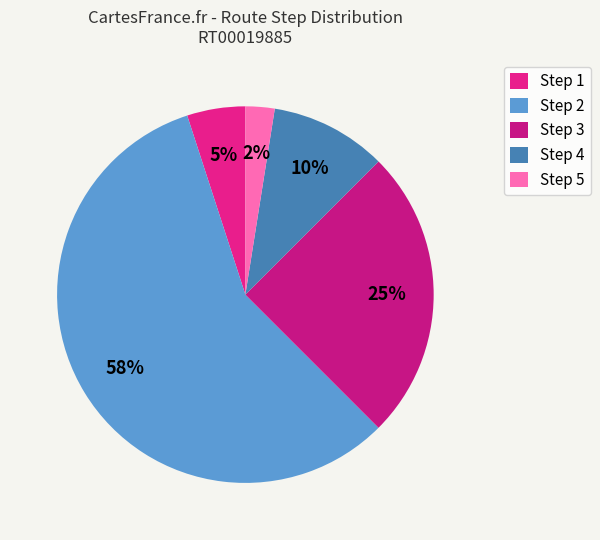

Which category has the biggest portion of the pie?

Step 2